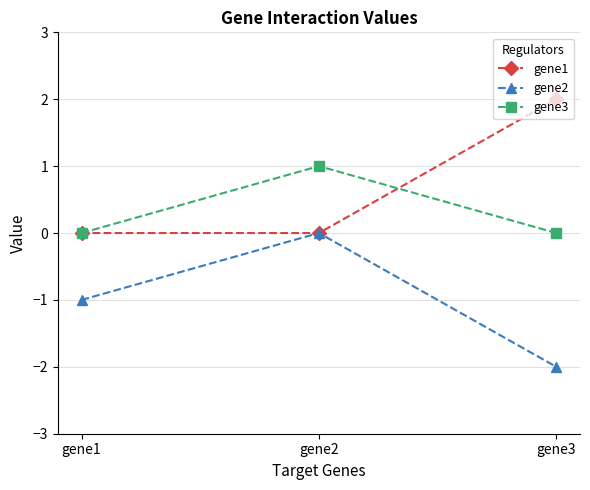

Is the value of gene2 at gene1 greater than the value of gene3 at gene3?

No